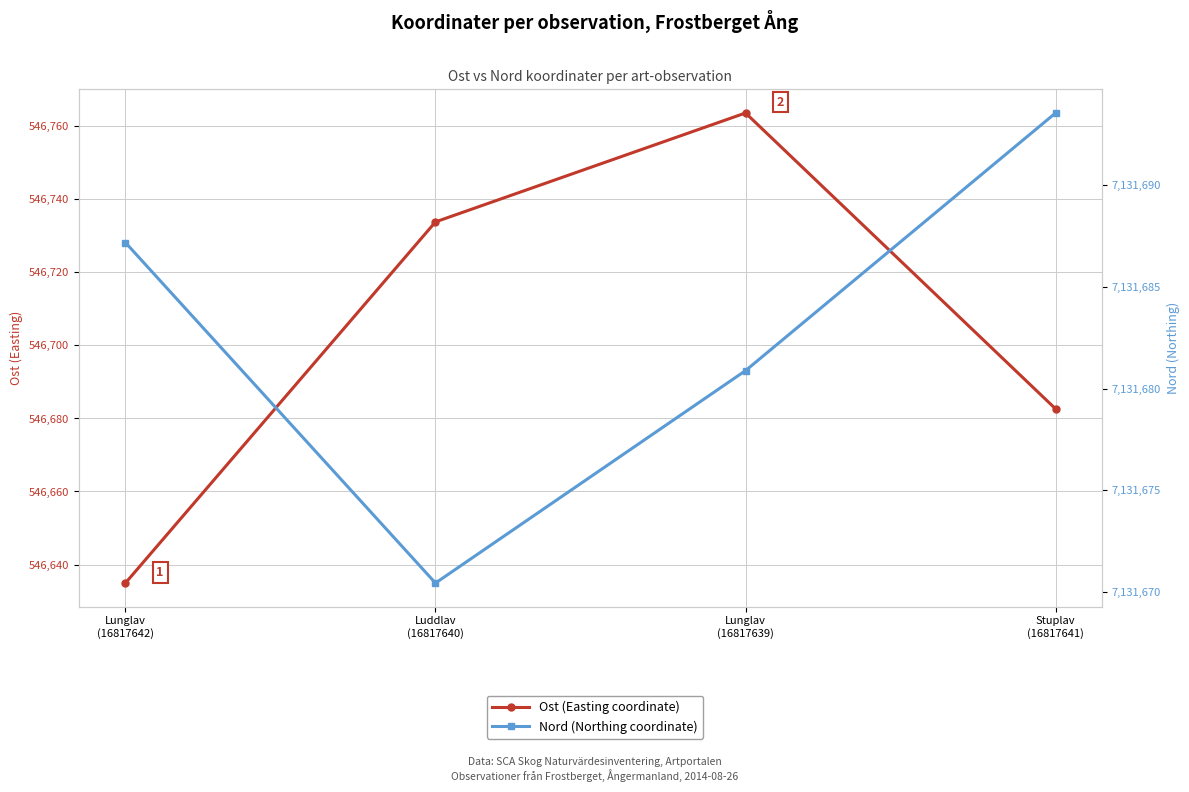

At which label is Nord (Northing coordinate) closest to 7131681?

Lunglav
(16817639)